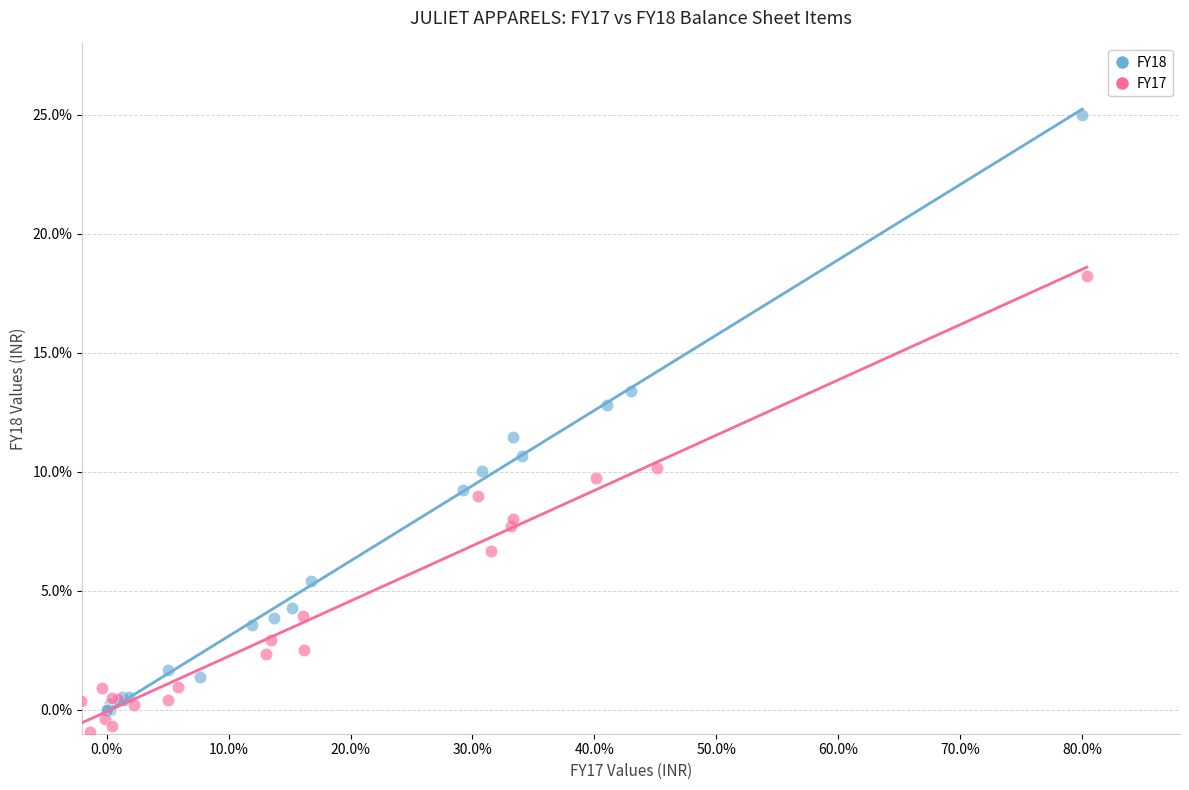

Which series has the widest spread of Y values?

FY18